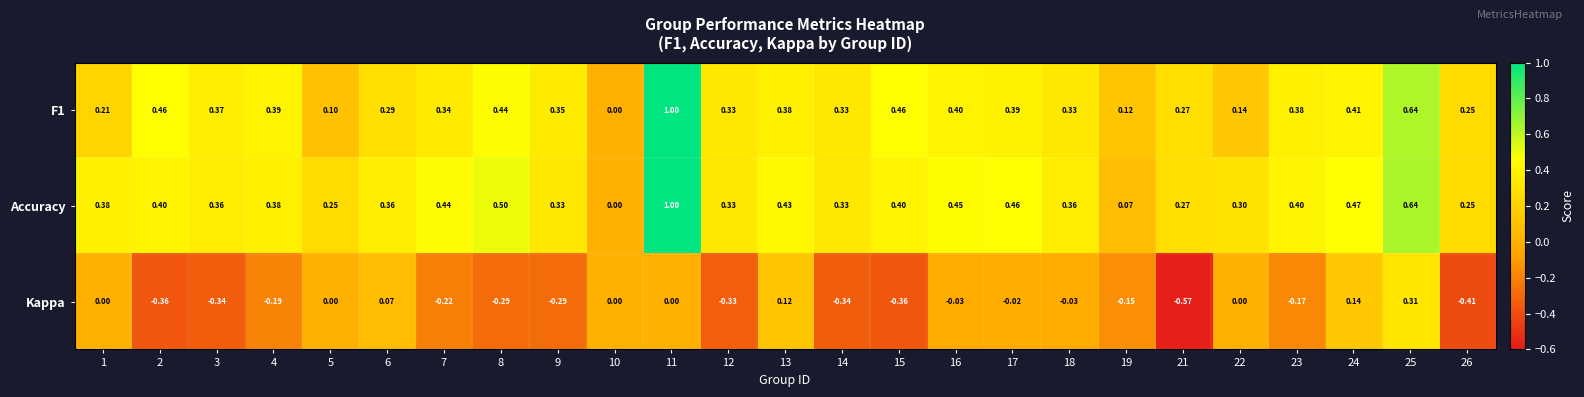

Which series has the largest total across all categories?

Accuracy